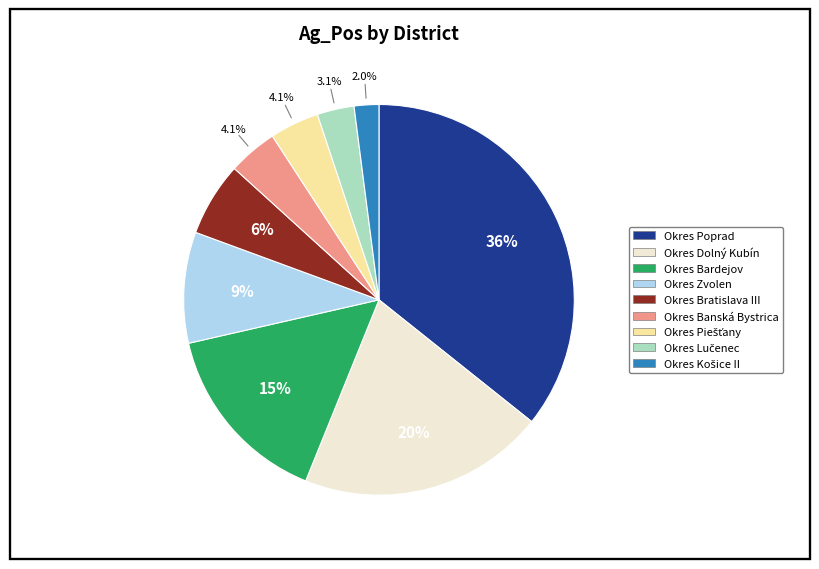

Is there any slice that represents more than half of the pie?

No